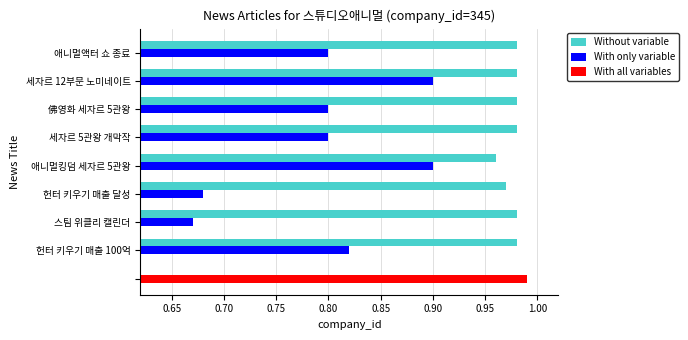

Which category has the lowest value in the Without variable series?

애니멀킹덤 세자르 5관왕